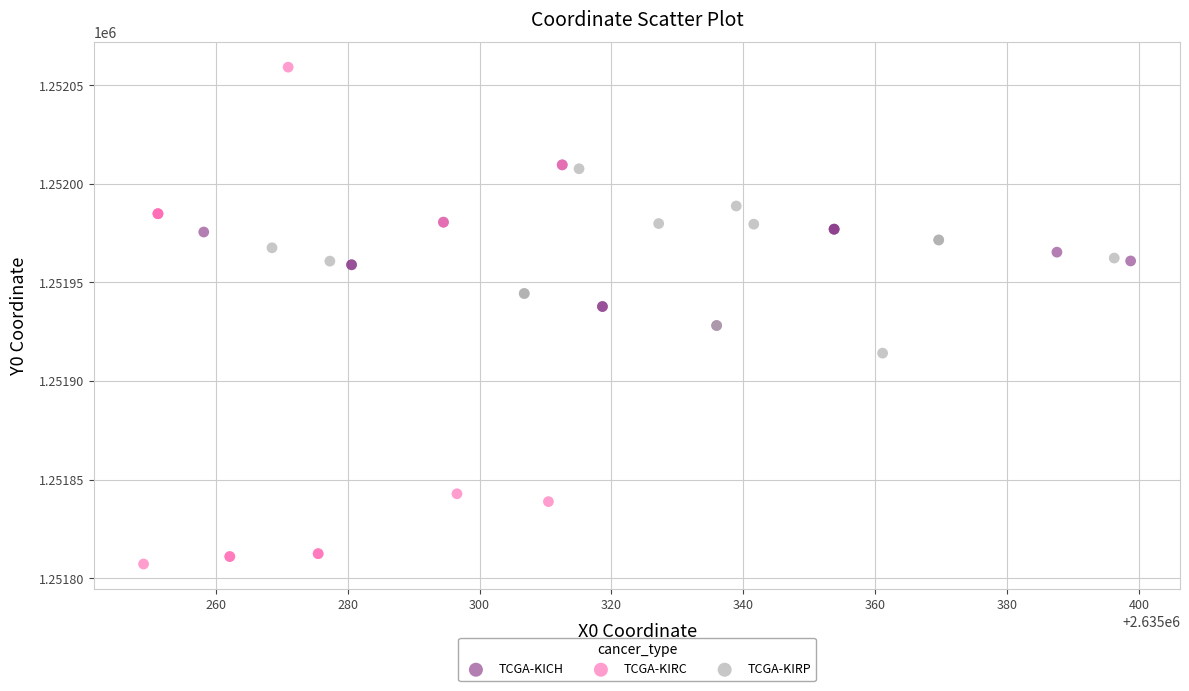

Which series reaches the maximum Y coordinate?

TCGA-KIRC